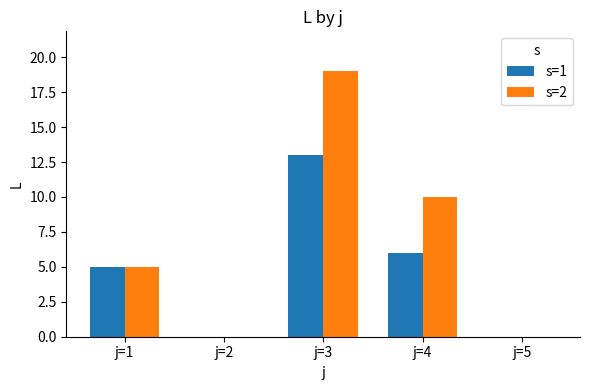

Where is s=2 nearest to the value 9?

j=4